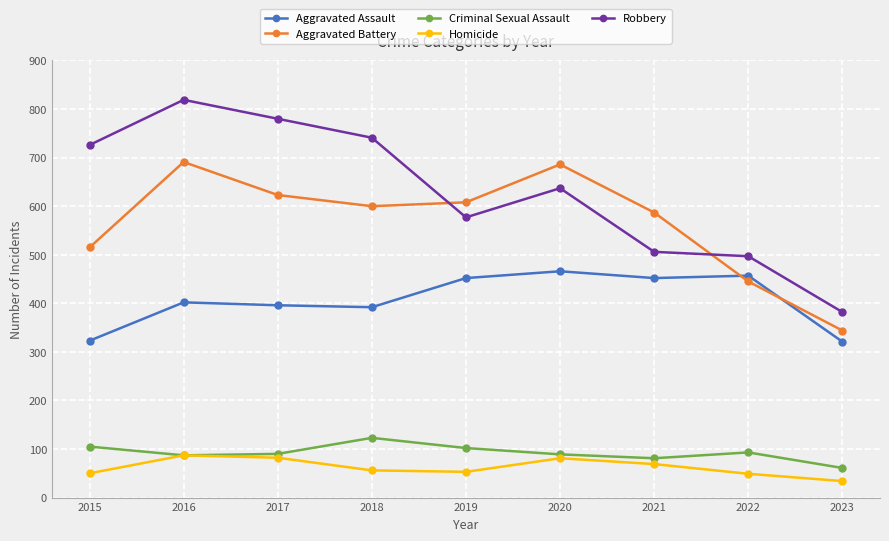

What is the highest value of the Homicide series?

87